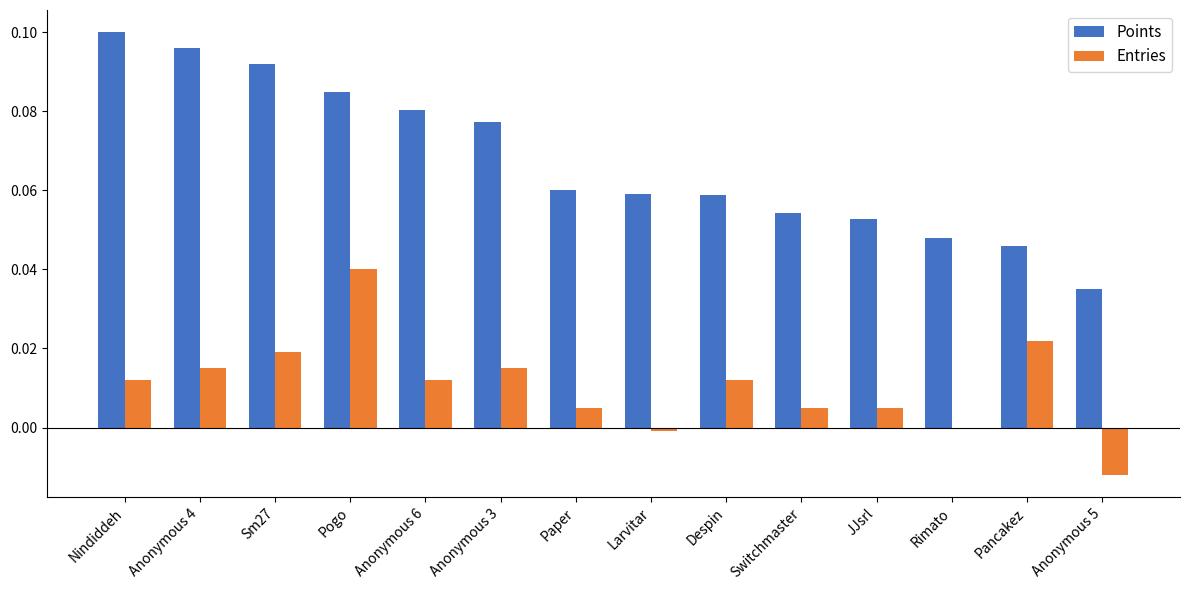

Is the value of Points at Anonymous 6 greater than the value of Entries at Switchmaster?

Yes